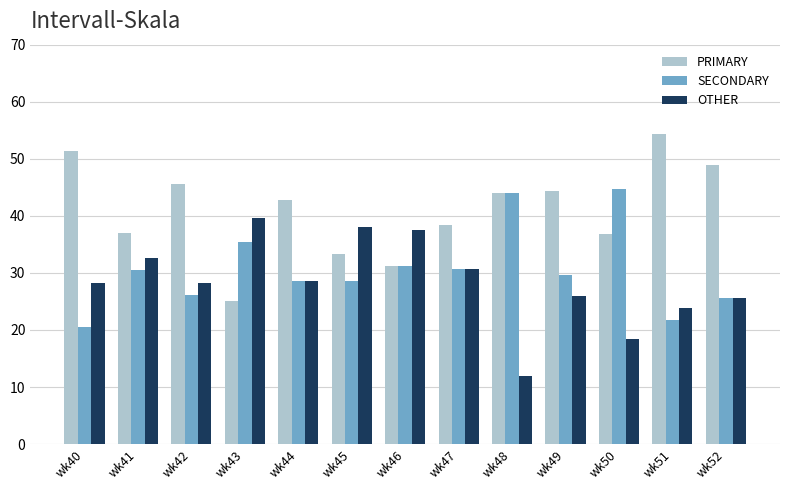

What is the minimum value for SECONDARY?

20.5